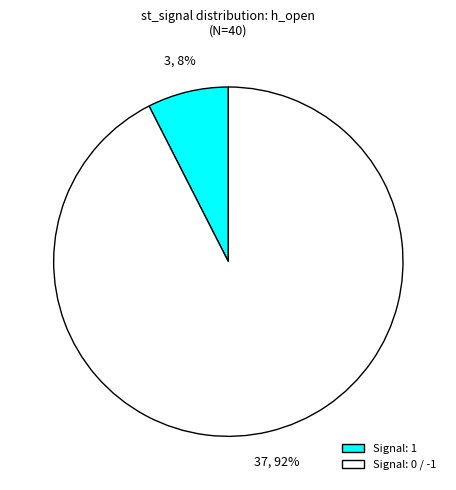

How many slices are in this pie chart?

2